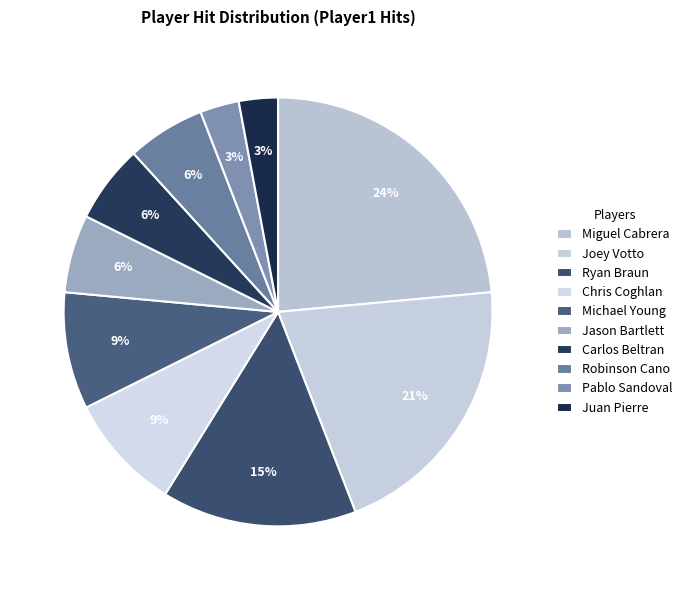

To the nearest percent, what is the difference between the largest and smallest slice percentages?

21%